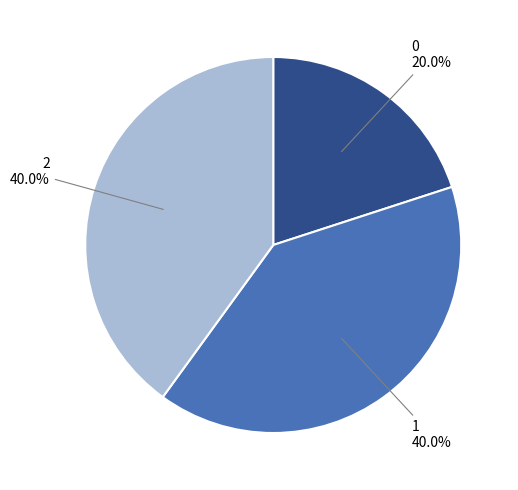

Approximately how many times larger is the value at 2 compared to 0?

2.0